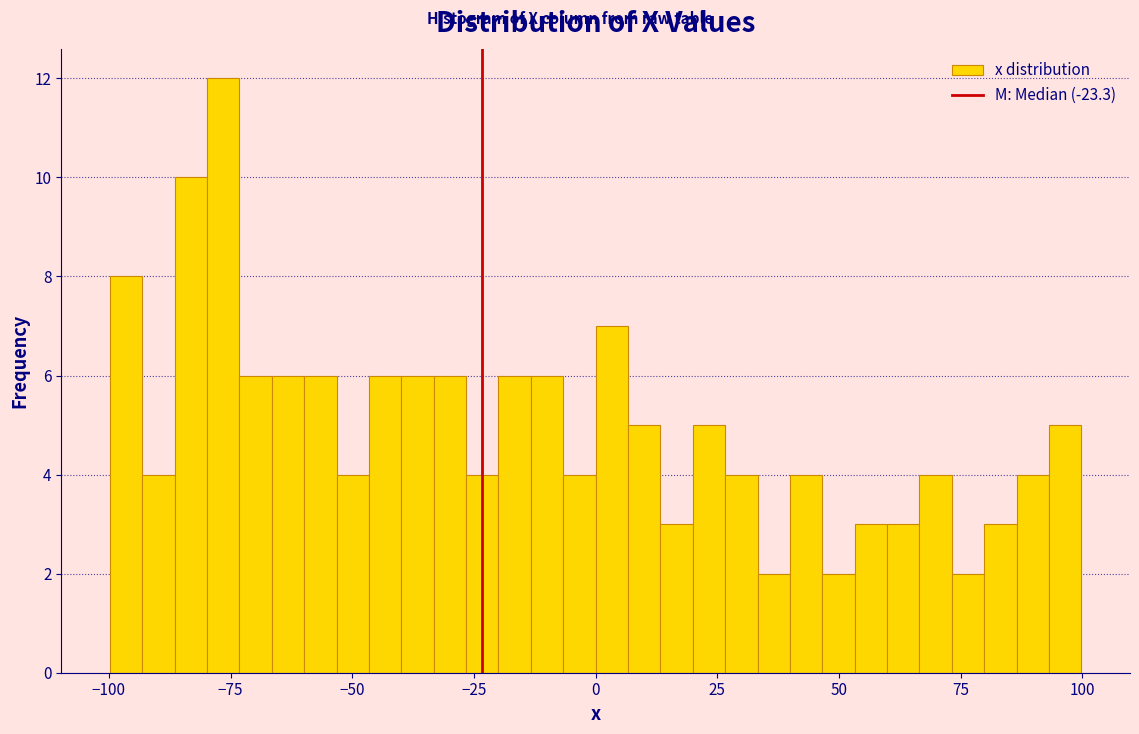

Read against the x-axis, roughly where is the centre of the tallest bar?

-75